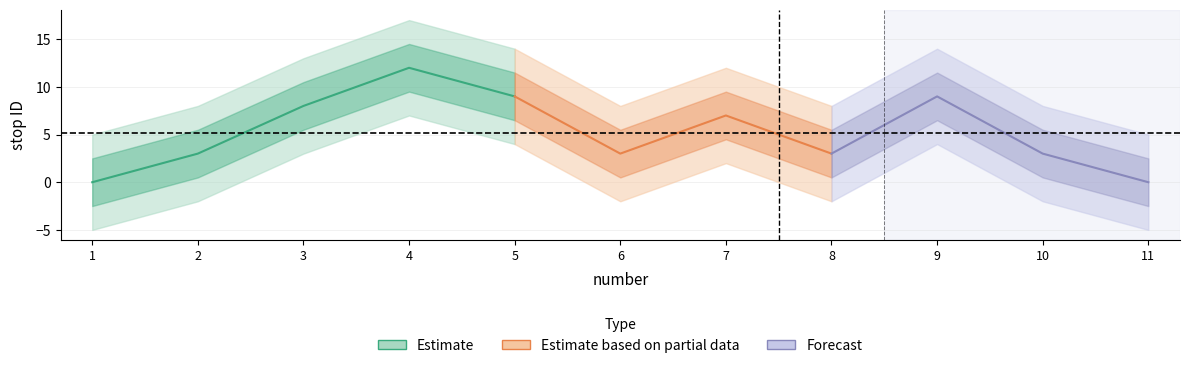

Reading left to right, what are all the values shown in this chart?

1=0	2=3	3=8	4=12	5=9	6=3	7=7	8=3	9=9	10=3	11=0